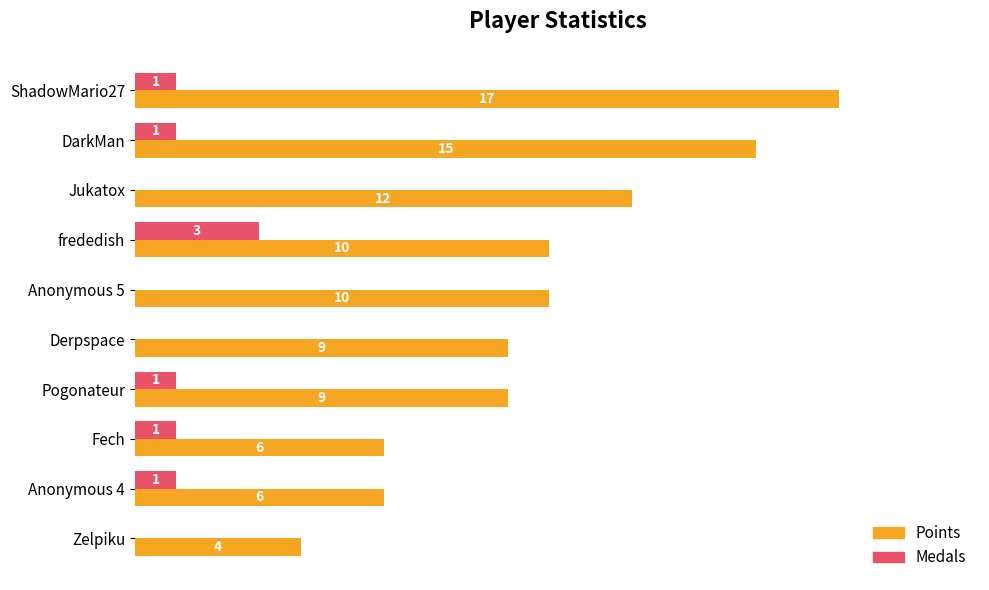

Is the value of Points at Fech greater than the value of Medals at Anonymous 5?

Yes